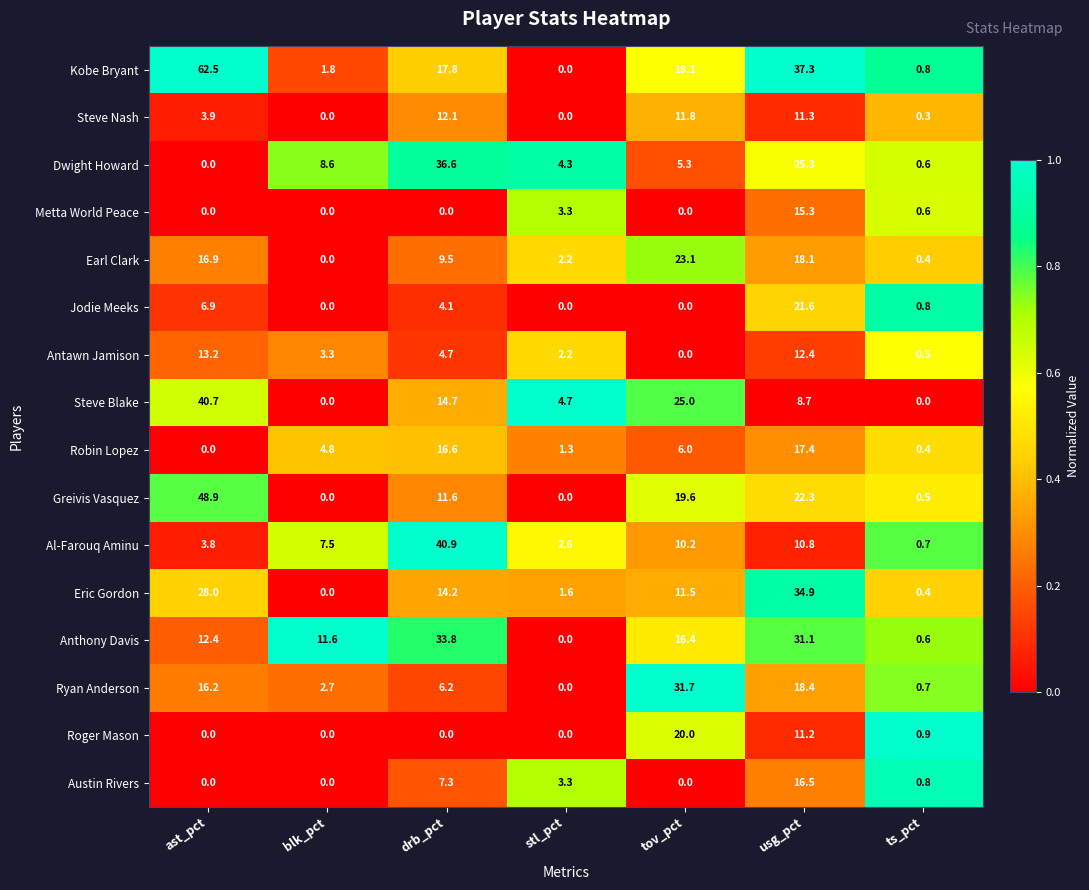

Where is Steve Blake nearest to the value 20?

tov_pct